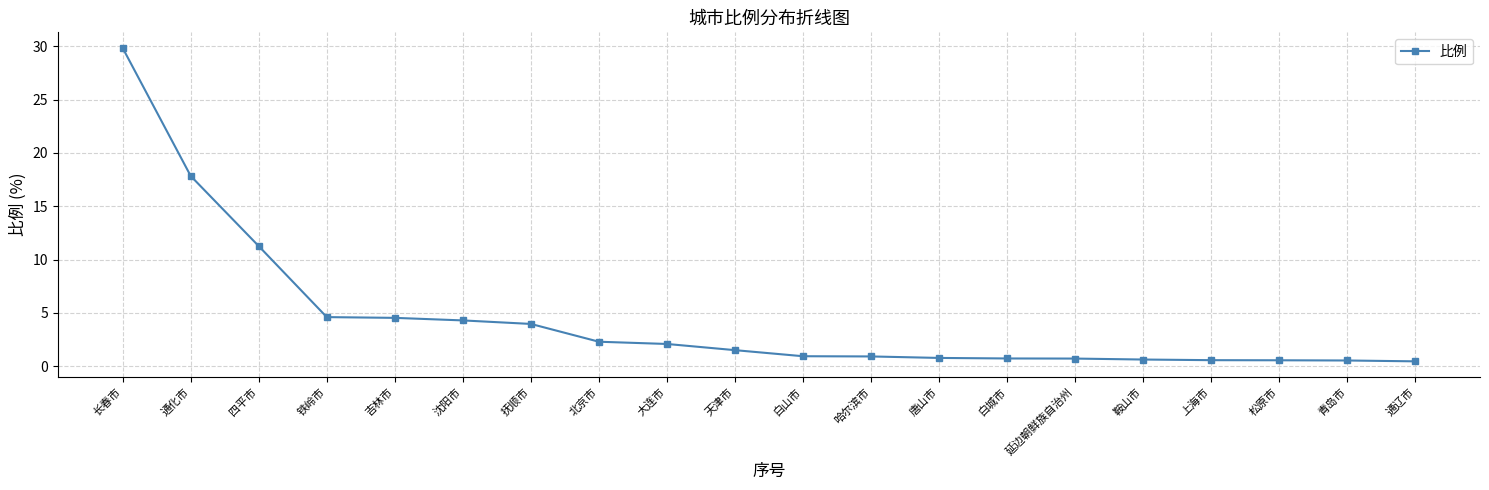

Between 铁岭市 and 抚顺市, which is larger?

铁岭市